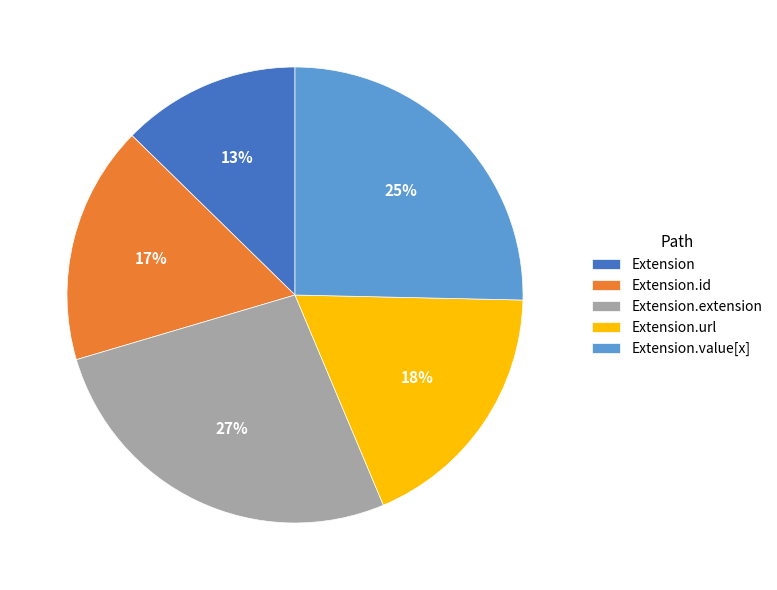

Is there a majority slice in this chart?

No